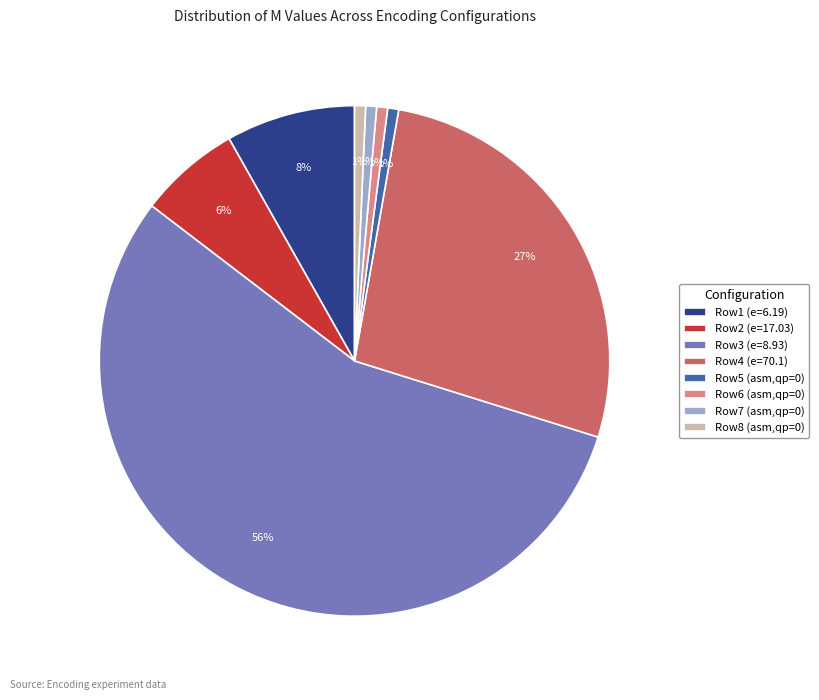

How many slices are in this pie chart?

8